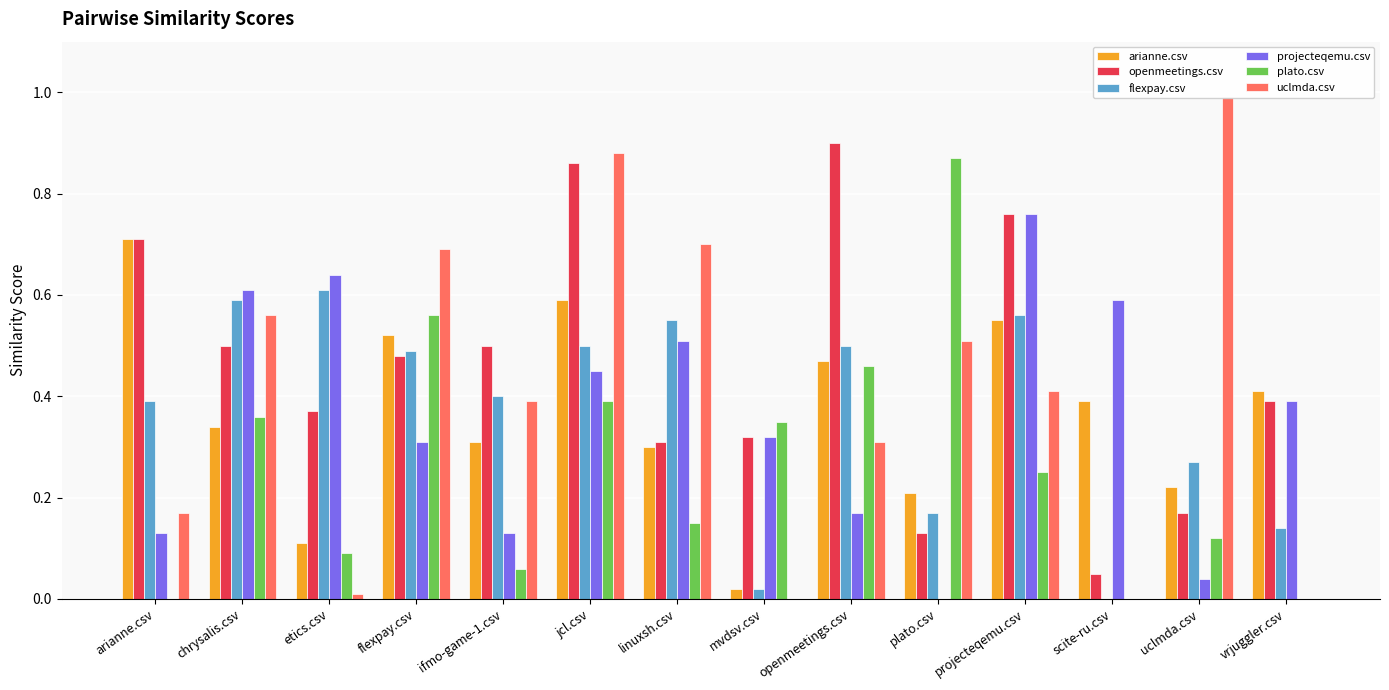

How many bars are there in each group?

6